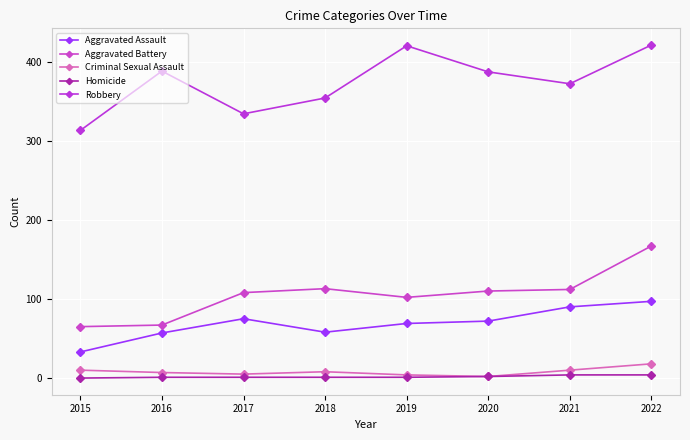

In Criminal Sexual Assault, how many points are lower than both neighbors (excluding endpoints)?

2